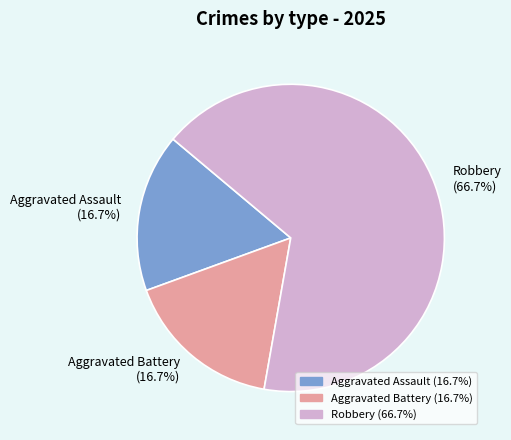

The Robbery slice represents 61% of the pie. True or false?

False